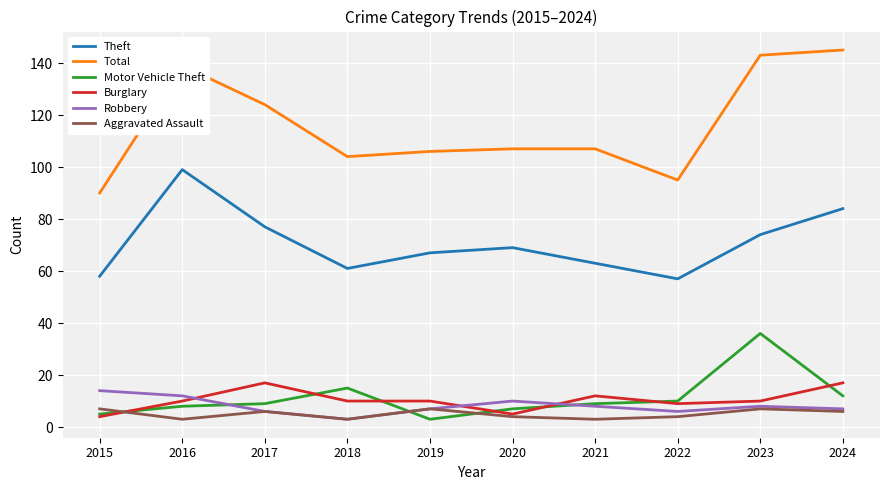

Which series has the largest total across all categories?

Total